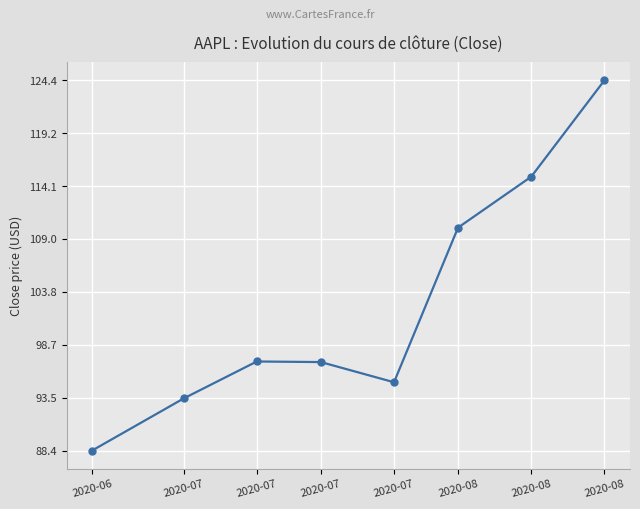

Approximately how many times larger is the value at 2020-08 compared to 2020-07?

1.2